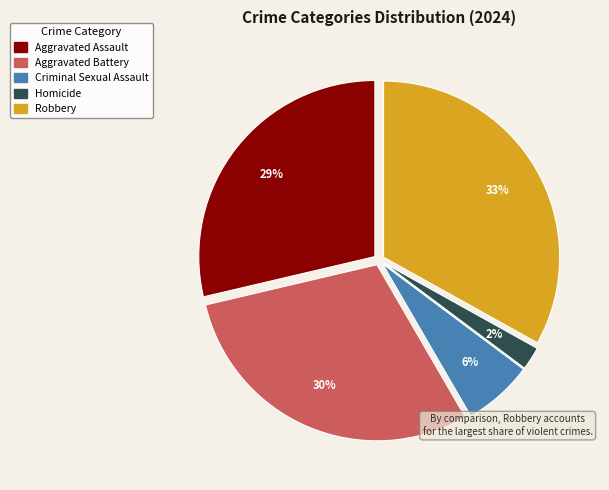

Which category has the biggest portion of the pie?

Robbery